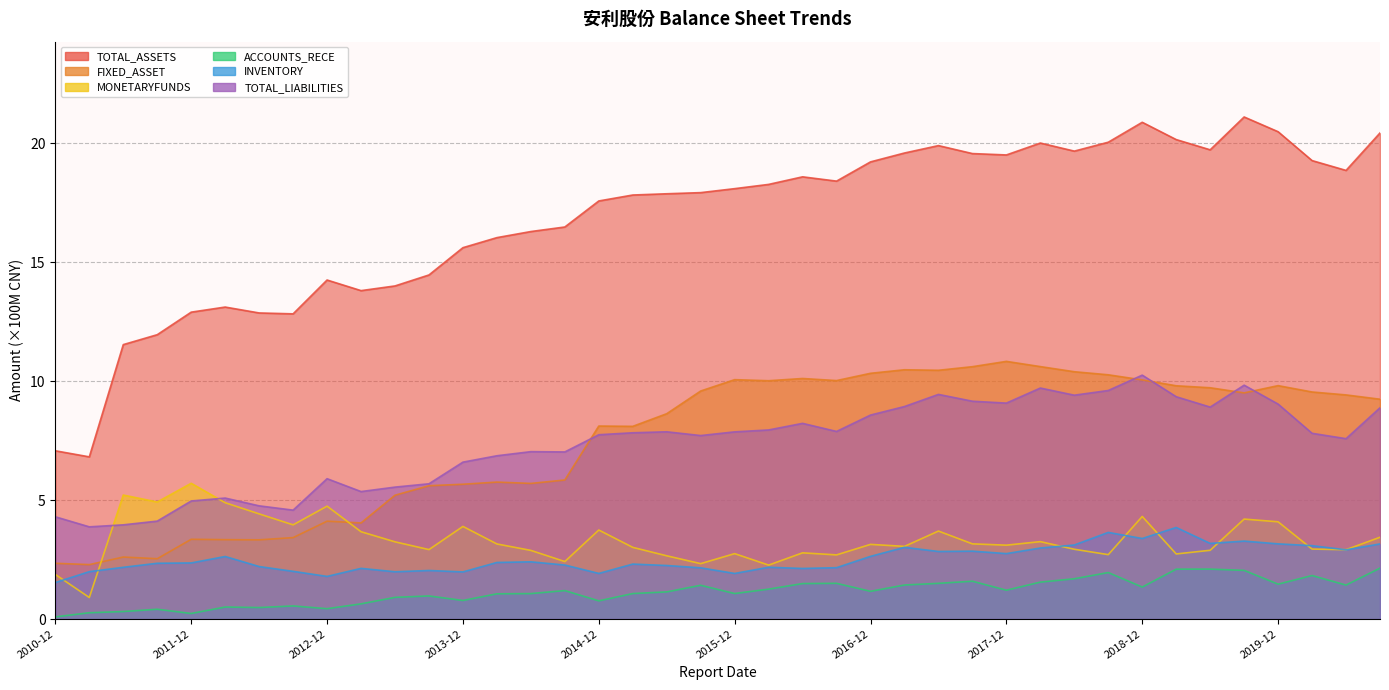

True or false: ACCOUNTS_RECE and TOTAL_ASSETS cross at least once.

False